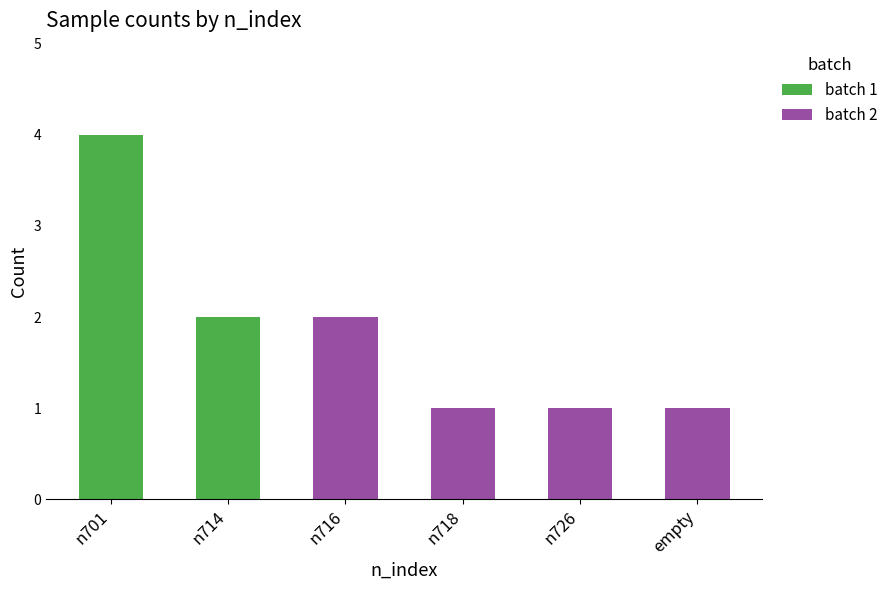

Is it true that batch 1 equals 5 at n701?

False